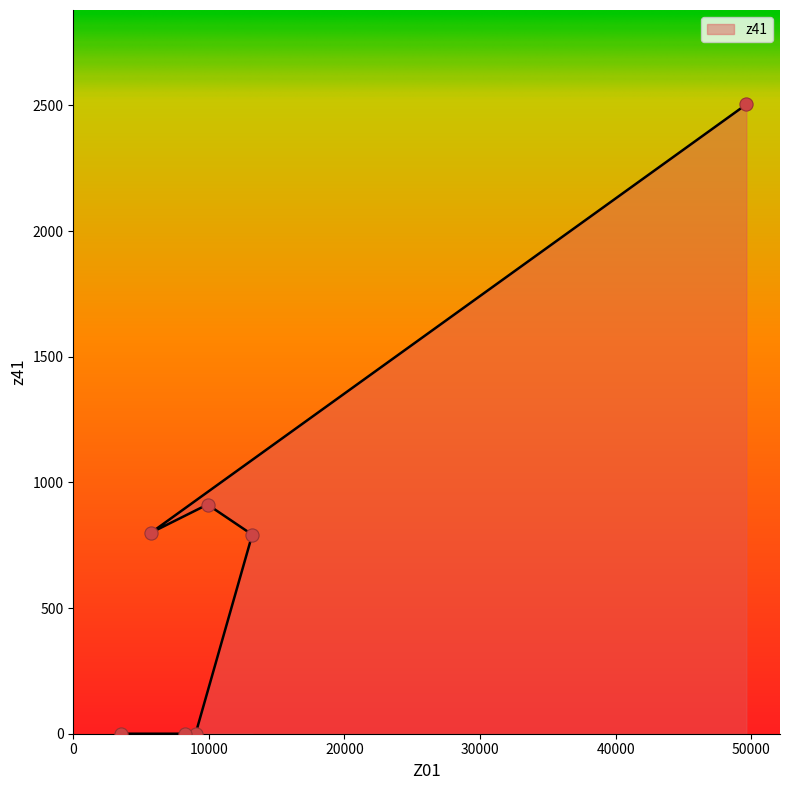

Which has a higher value, 9020 or 13200?

13200